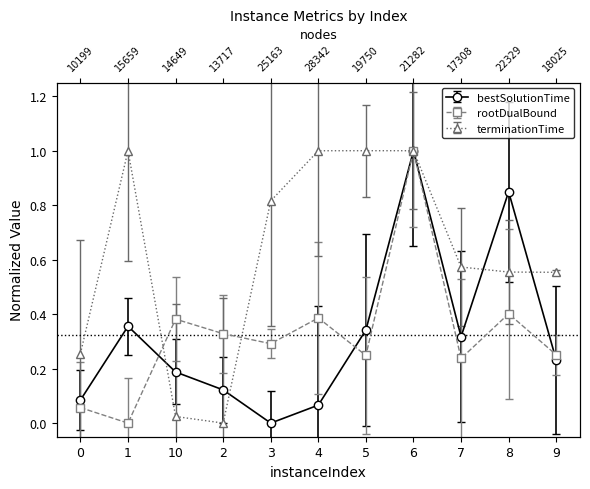

What is the label of the 6th point from the right?

4